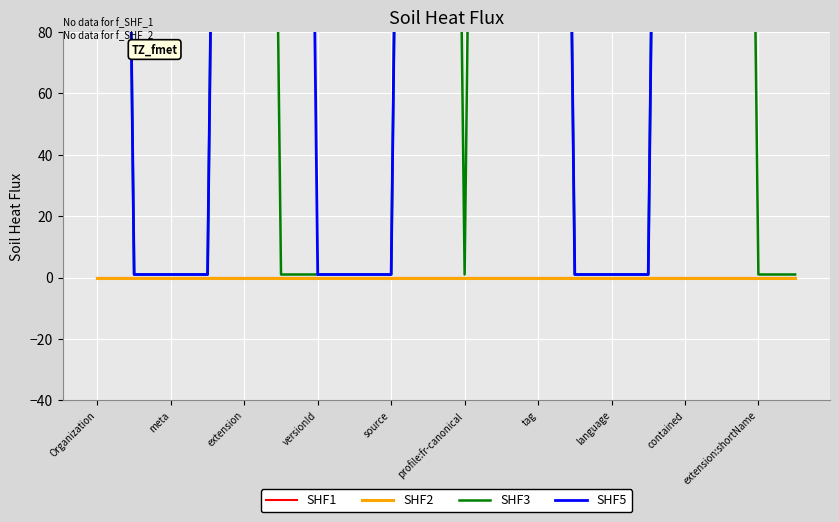

What is the difference between the second highest and second lowest values in the SHF3 series?

998